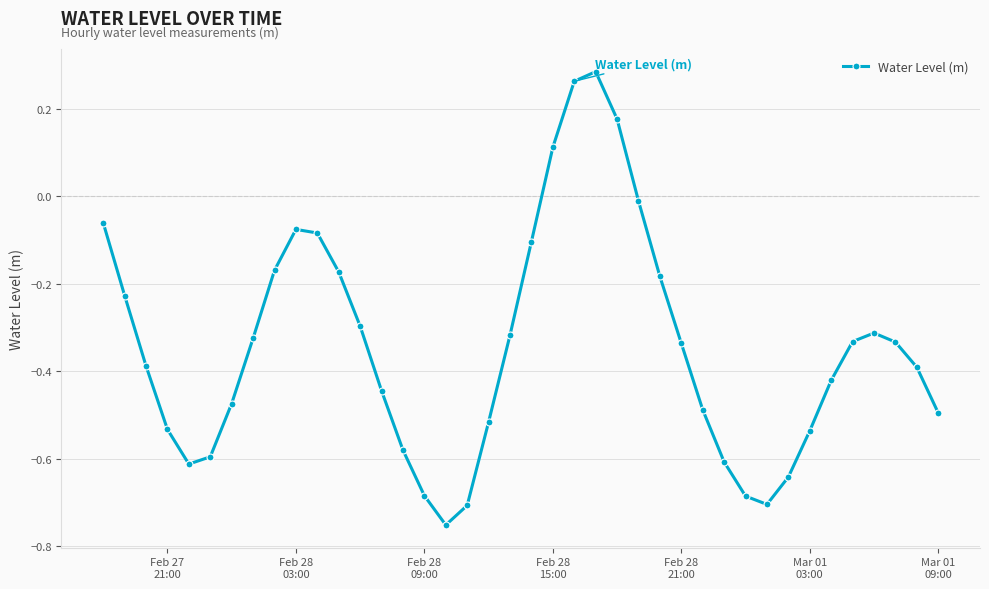

What is the difference between the second highest and second lowest values?

1.0